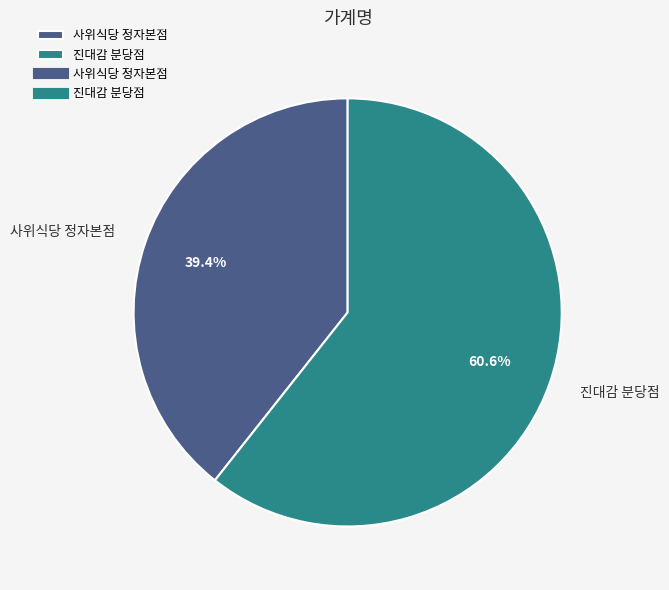

To the nearest percent, what is the difference between the largest and smallest slice percentages?

21%